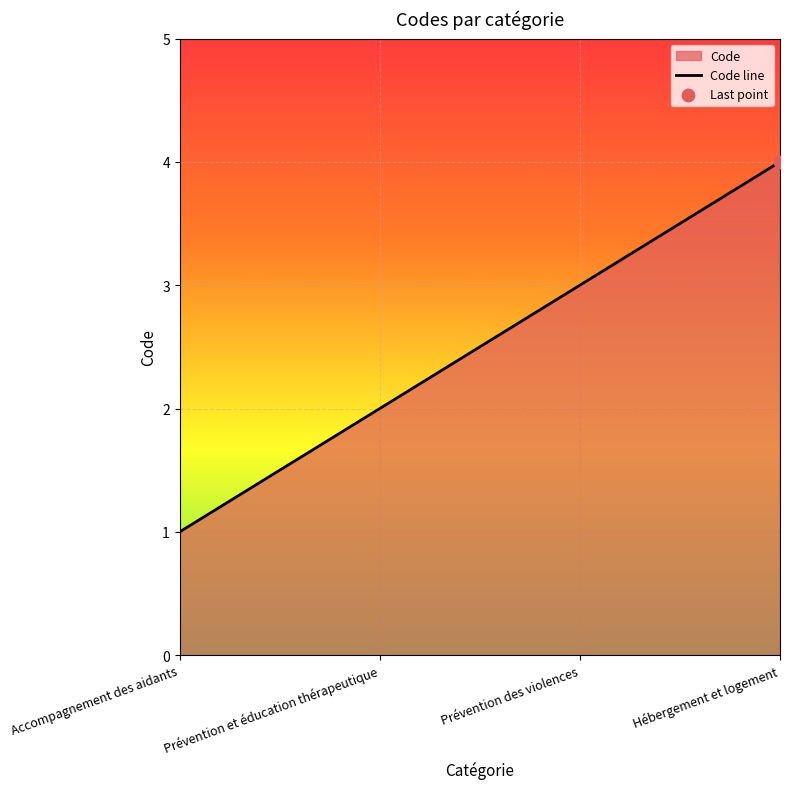

What is the change in value from Prévention et éducation thérapeutique to Prévention des violences?

+1